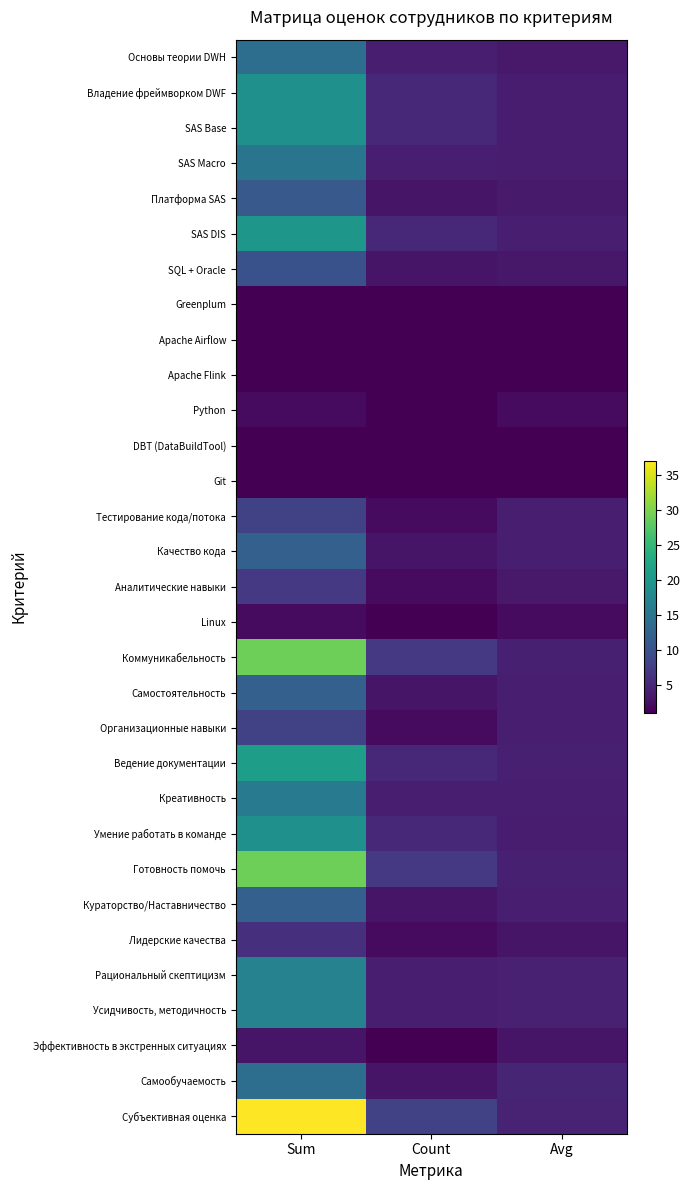

Rank the series by their maximum value, from lowest to highest.

Greenplum, Apache Airflow, Apache Flink, DBT (DataBuildTool), Git, Python, Linux, Эффективность в экстренных ситуациях, Лидерские качества, Аналитические навыки, Тестирование кода/потока, Организационные навыки, SQL + Oracle, Платформа SAS, Качество кода, Самостоятельность, Кураторство/Наставничество, Основы теории DWH, Самообучаемость, SAS Macro, Креативность, Рациональный скептицизм, Усидчивость, методичность, Владение фреймворком DWF, SAS Base, Умение работать в команде, SAS DIS, Ведение документации, Коммуникабельность, Готовность помочь, Субъективная оценка